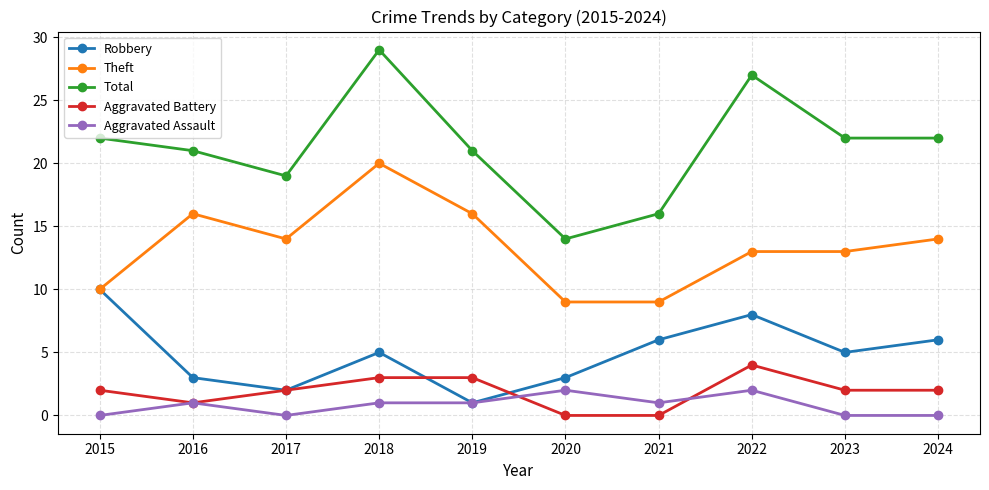

Is it true that Aggravated Battery equals 2 at 2024?

True